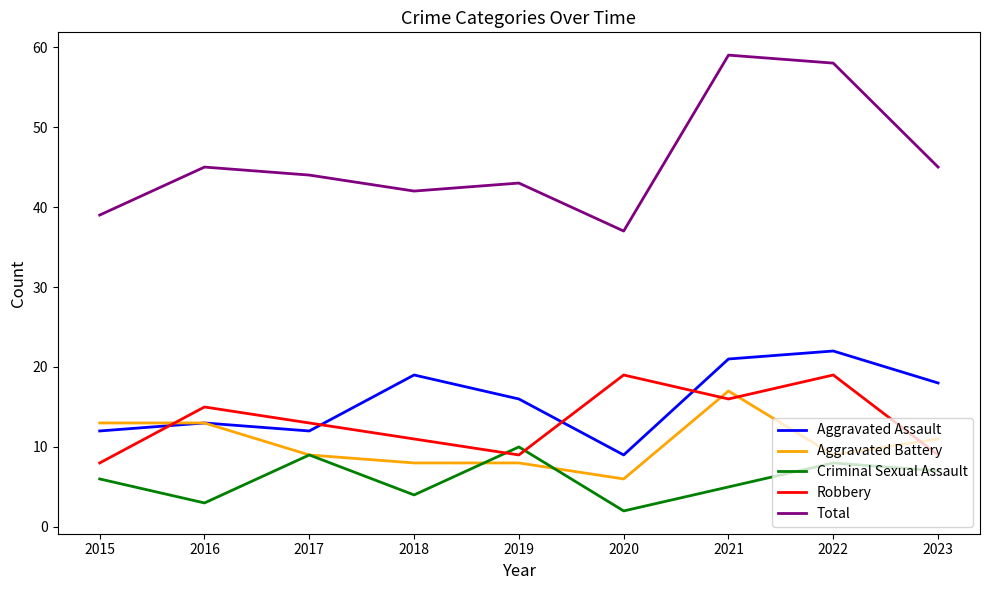

True or false: Aggravated Assault and Criminal Sexual Assault intersect in this chart.

False